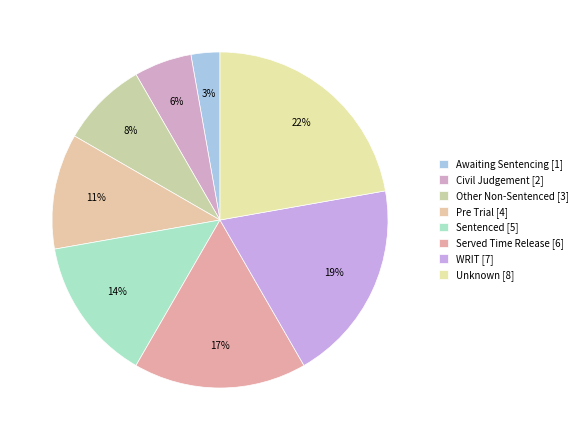

How many segments does this pie chart have?

8